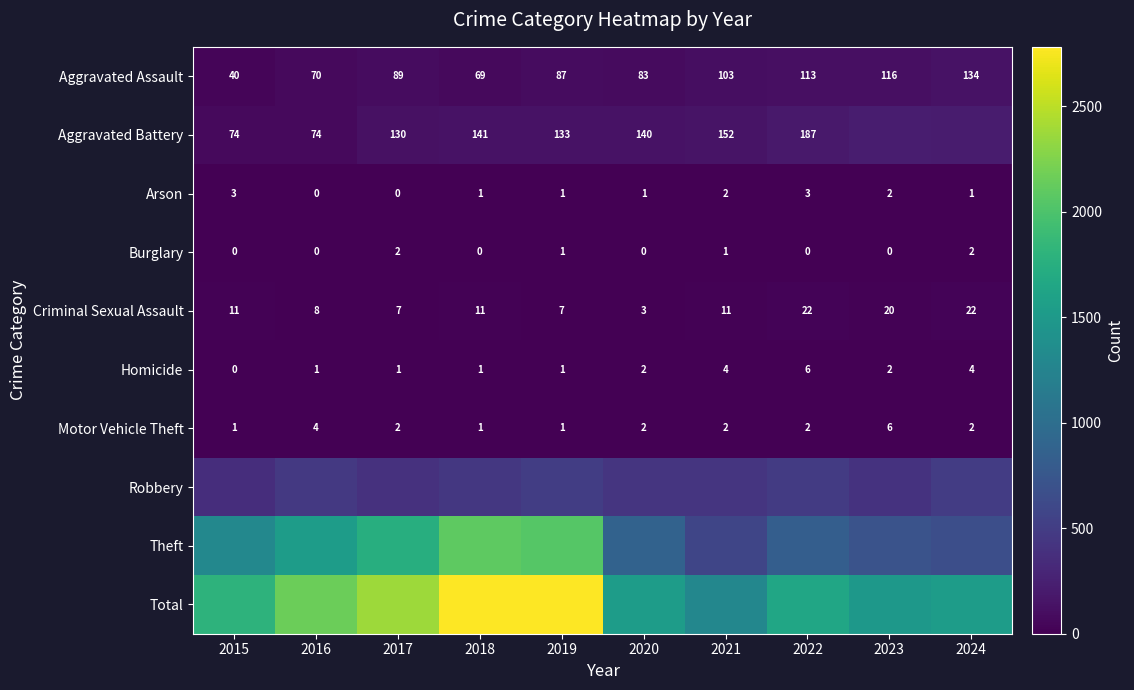

Is it true that Motor Vehicle Theft equals 3 at 2016?

False